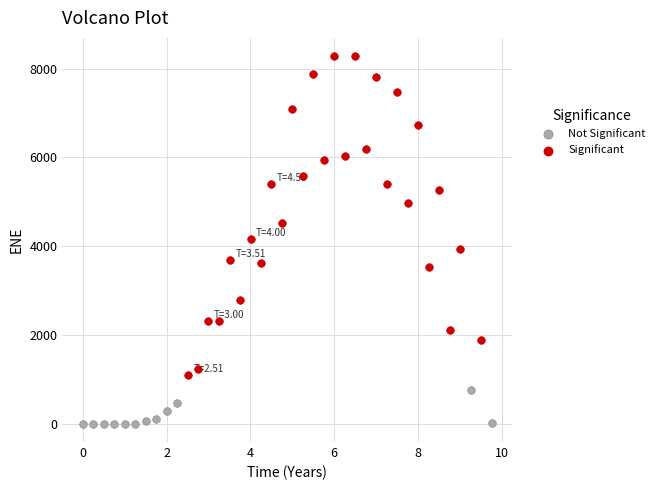

Which series reaches the maximum Y coordinate?

Significant